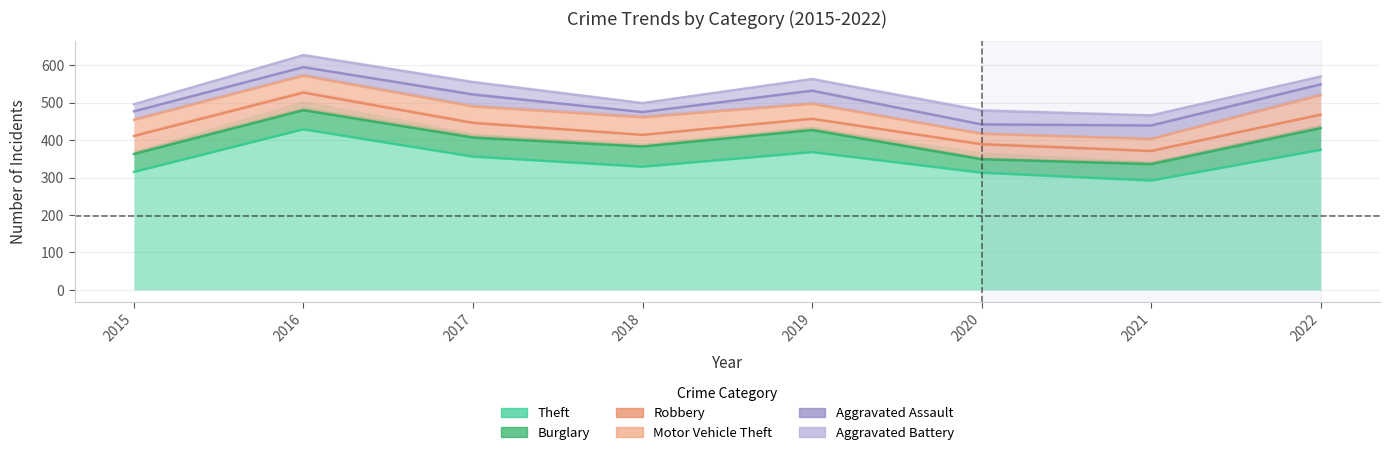

Where does the Burglary series first go above 407?

2016